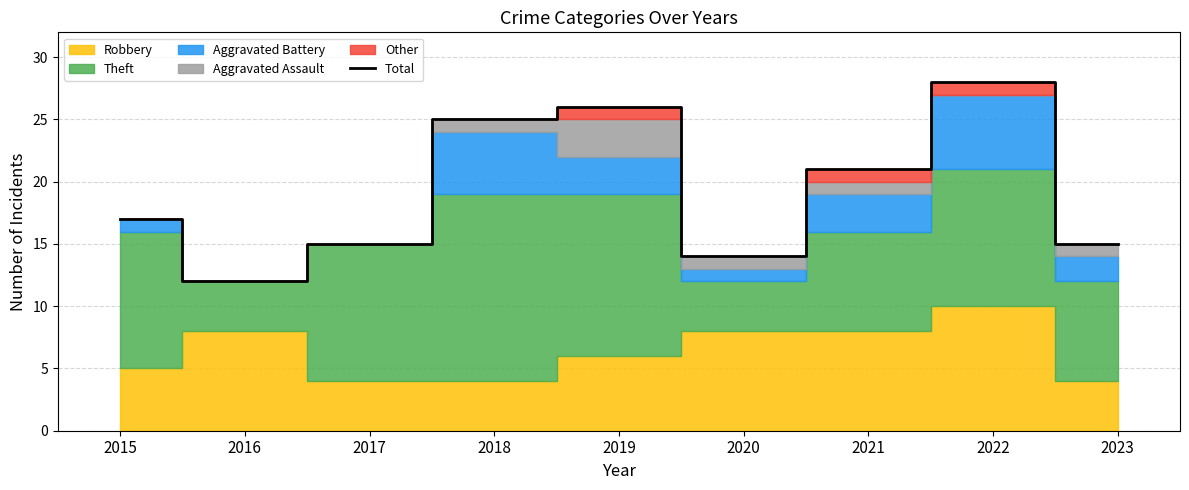

Does the chart display data point markers on the line(s)?

No